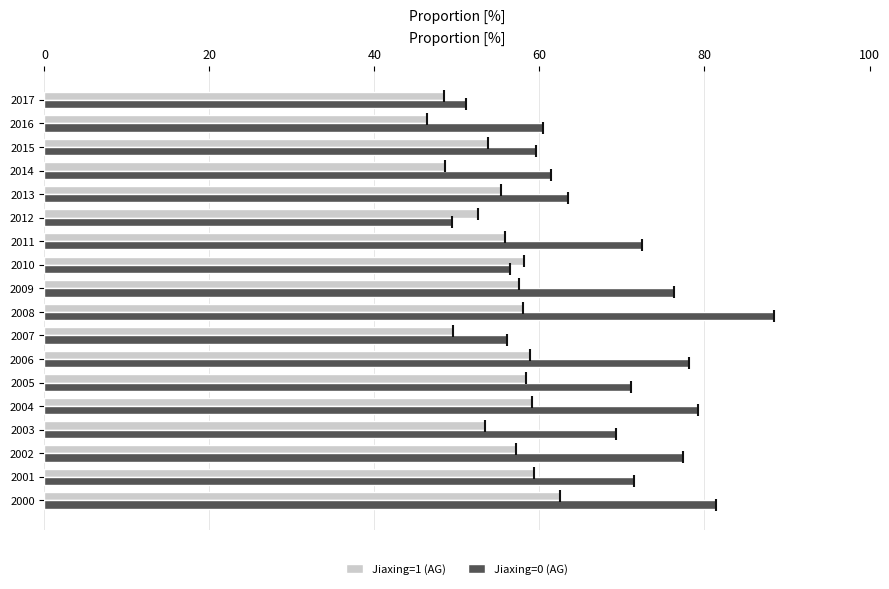

How many data points does each series have?

18